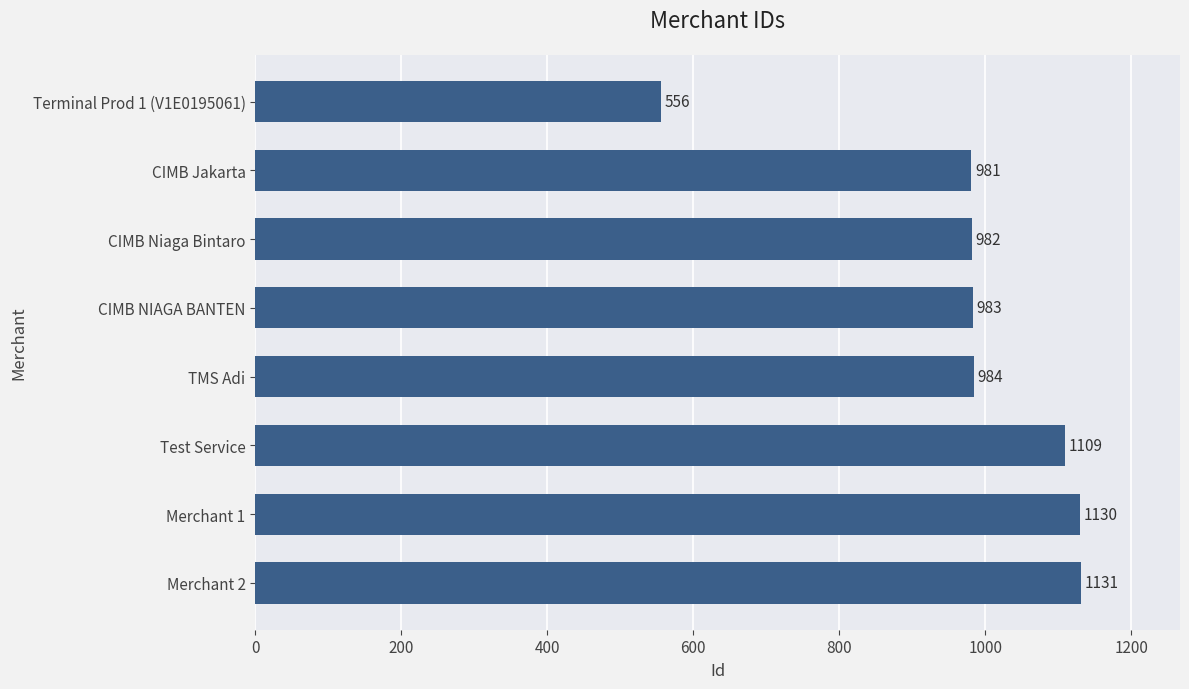

What is the label of the 8th bar from the bottom?

Terminal Prod 1 (V1E0195061)